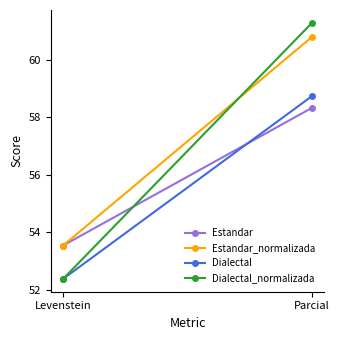

Is it true that Estandar_normalizada equals 53.5 at Levenstein?

True